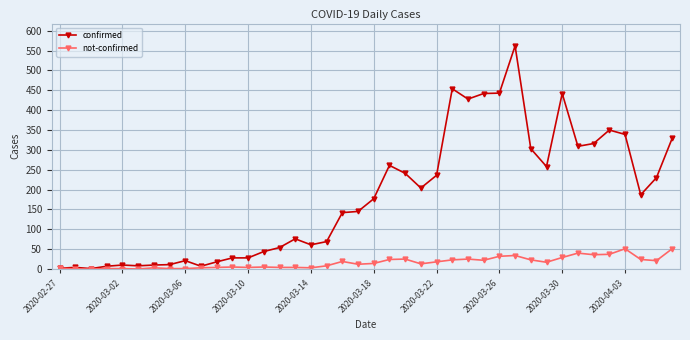

Which series has the largest range (max minus min)?

confirmed